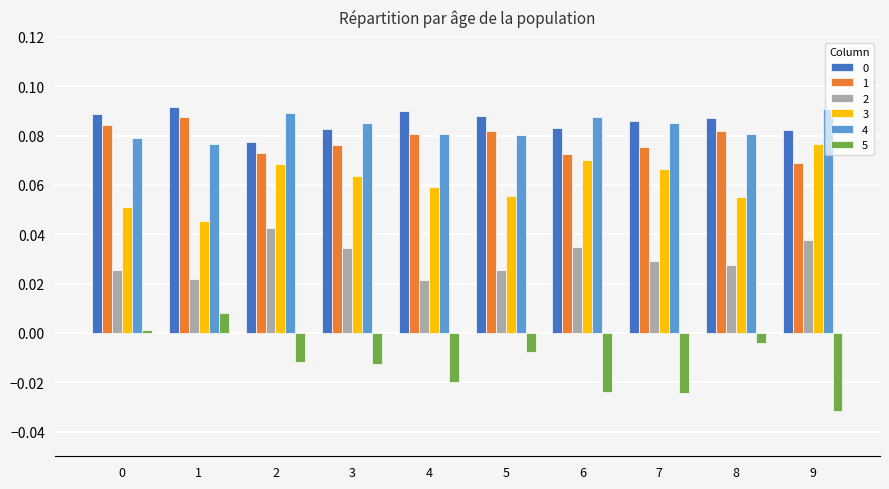

What is the sum of all 3 values?

0.6